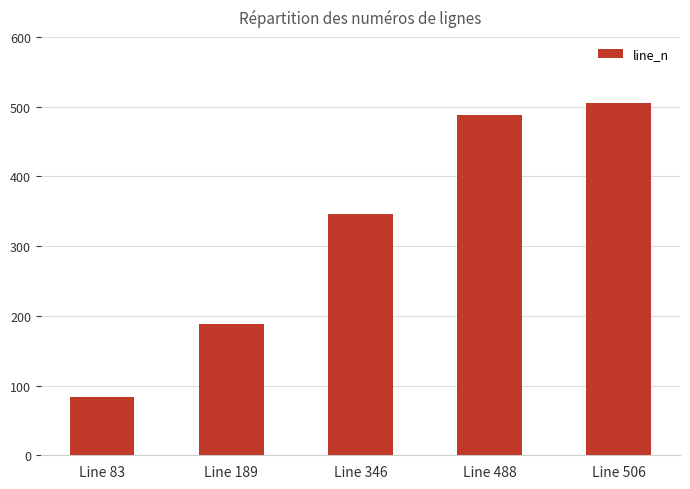

Is it true that the value at Line 346 is 346?

True